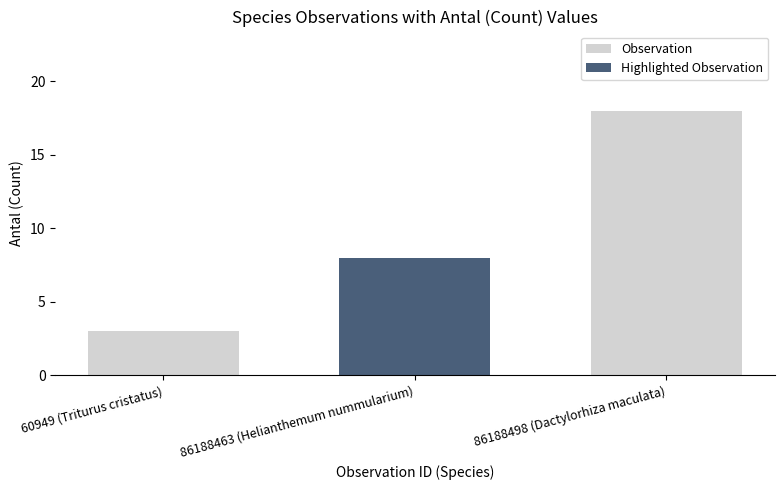

Count the values in the range 3 to 18.

2